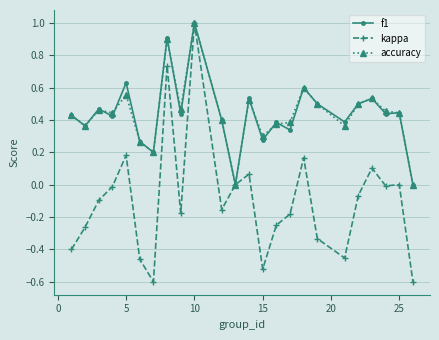

What is the value of the accuracy point at the 8th from the left?

0.9